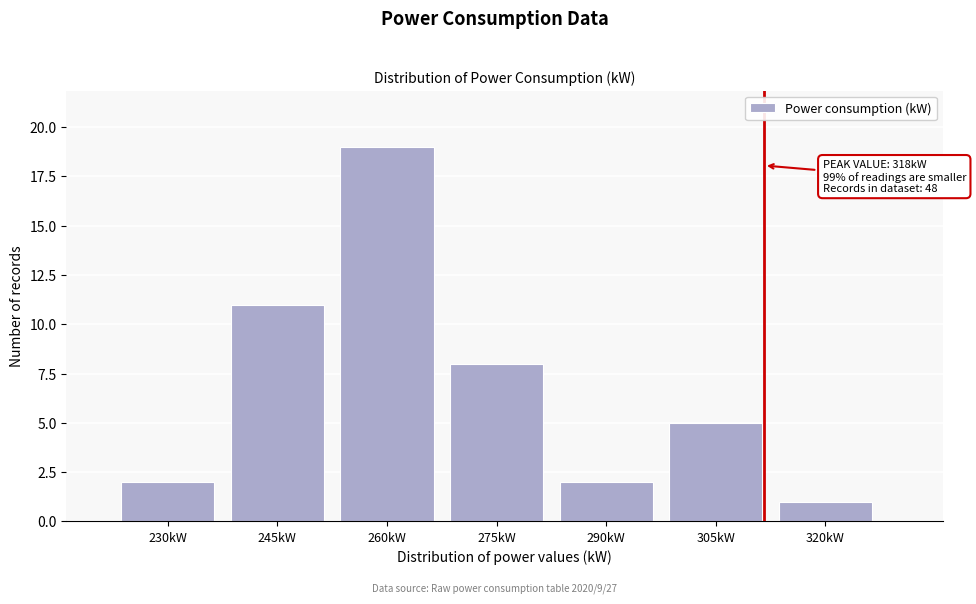

Reading right to left, extract all data points from this chart.

1	5	2	8	19	11	2